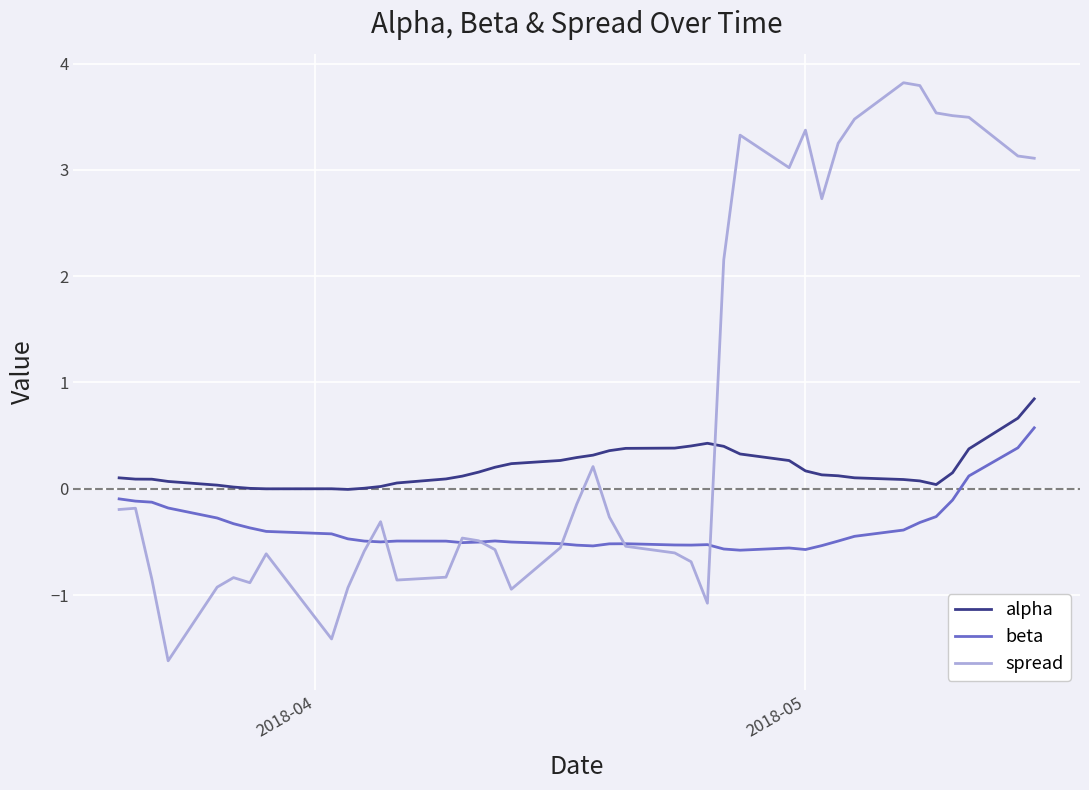

How many lines are shown in the chart?

3